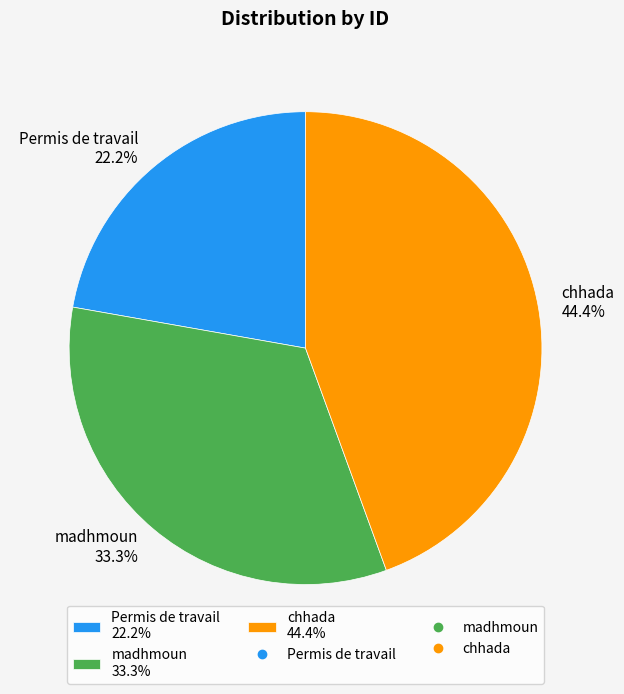

Which has a higher value, chhada or madhmoun?

chhada